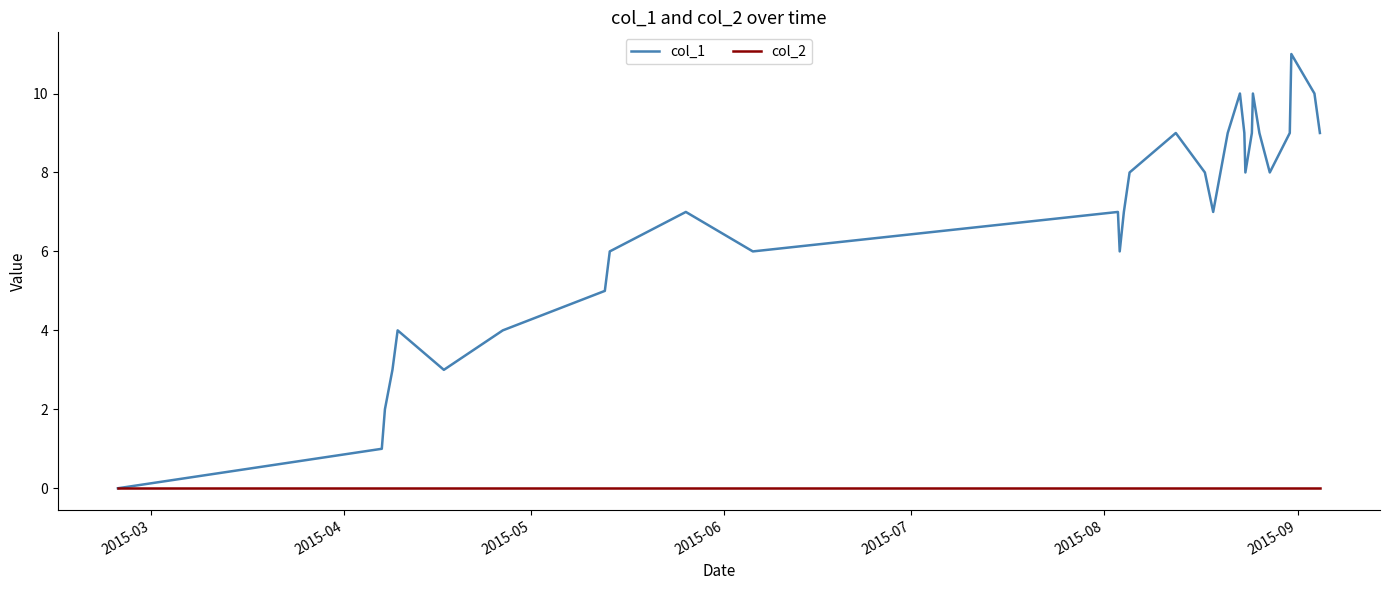

Rank the series by their average value, from lowest to highest.

col_2, col_1